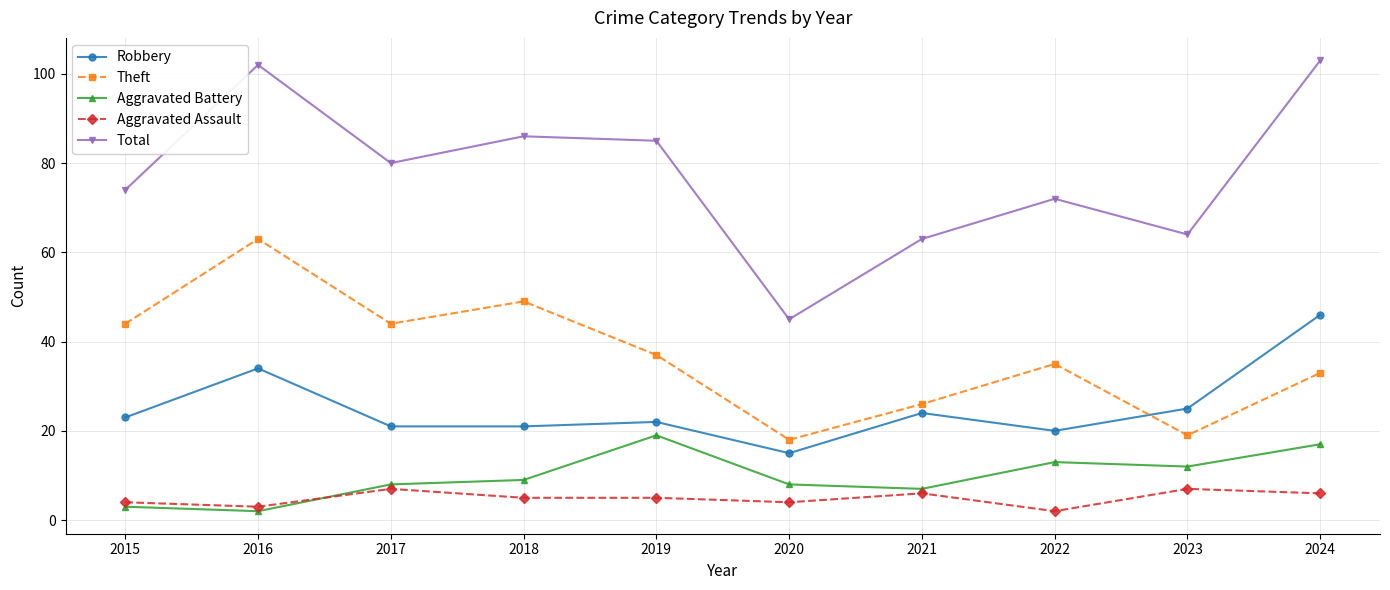

At which label is Theft closest to 40?

2019